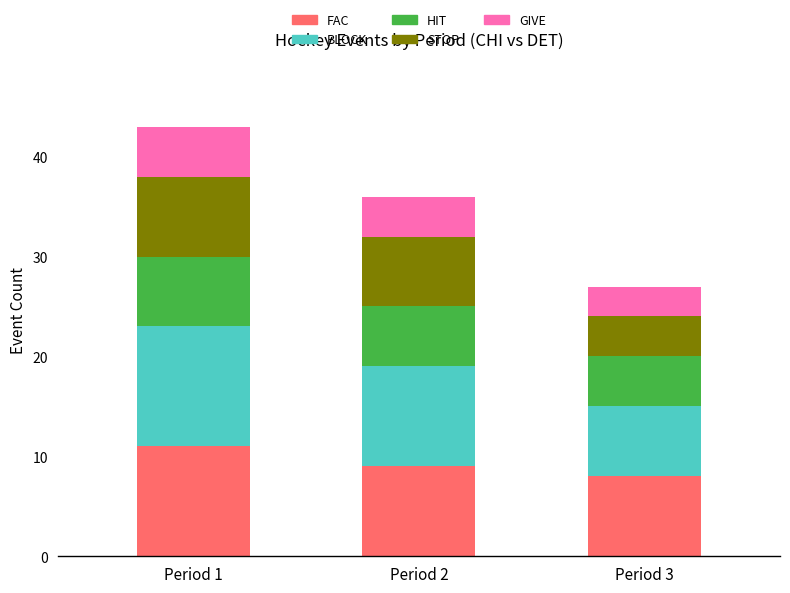

Reading left to right, transcribe the values for FAC.

11	9	8